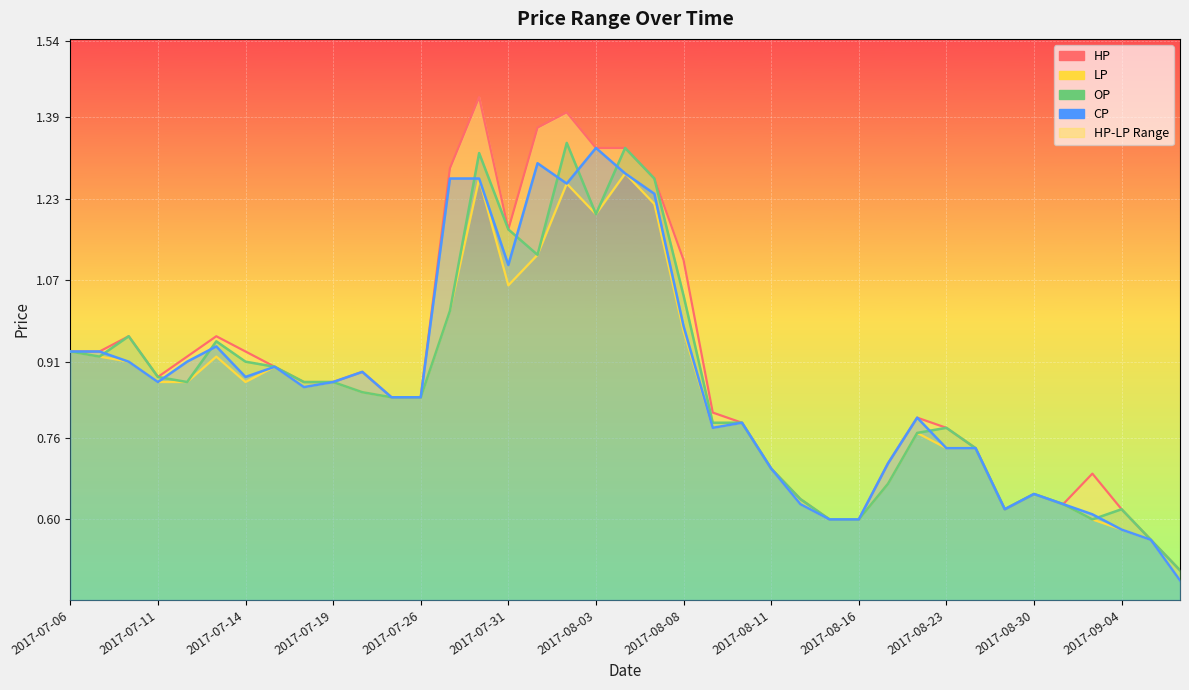

Between 2017-07-06 and 37, which is larger?

2017-07-06